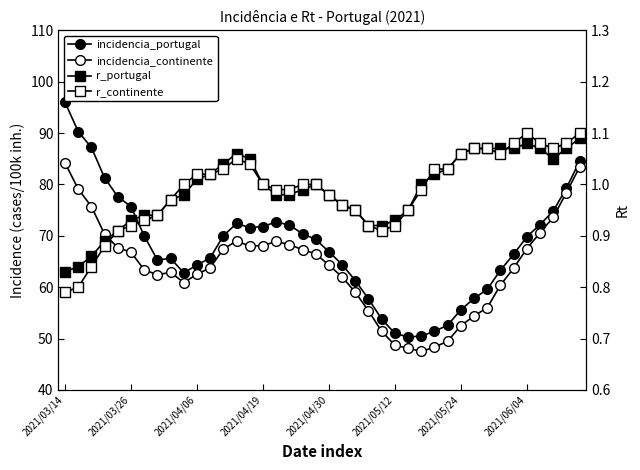

How many values in the incidencia_continente series exceed 64?

20